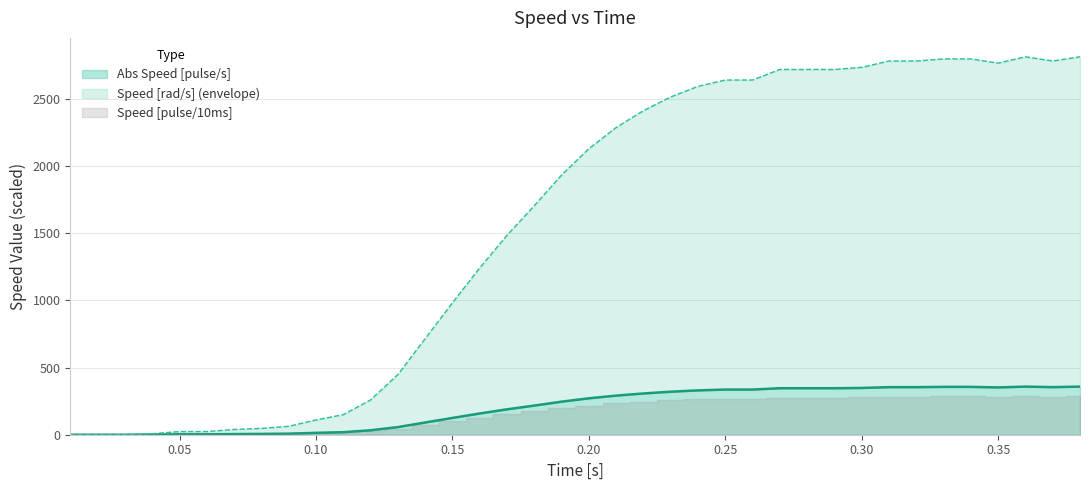

How many positive values does the Abs Speed [pulse/s] series have?

35